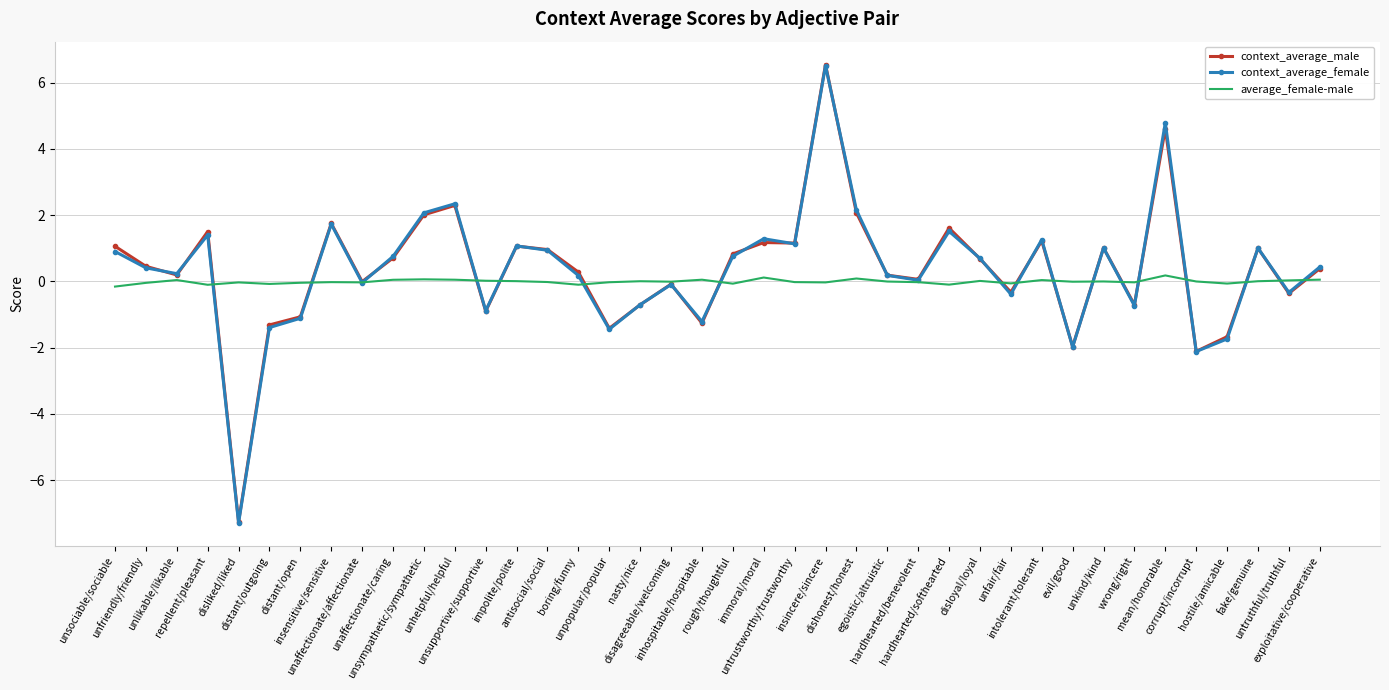

What is the difference between the highest and lowest values at unkind/kind?

1.0